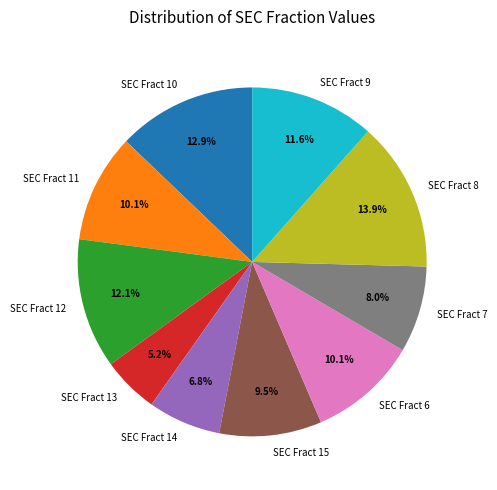

Is it true that SEC Fract 6 is 1% of the pie?

False